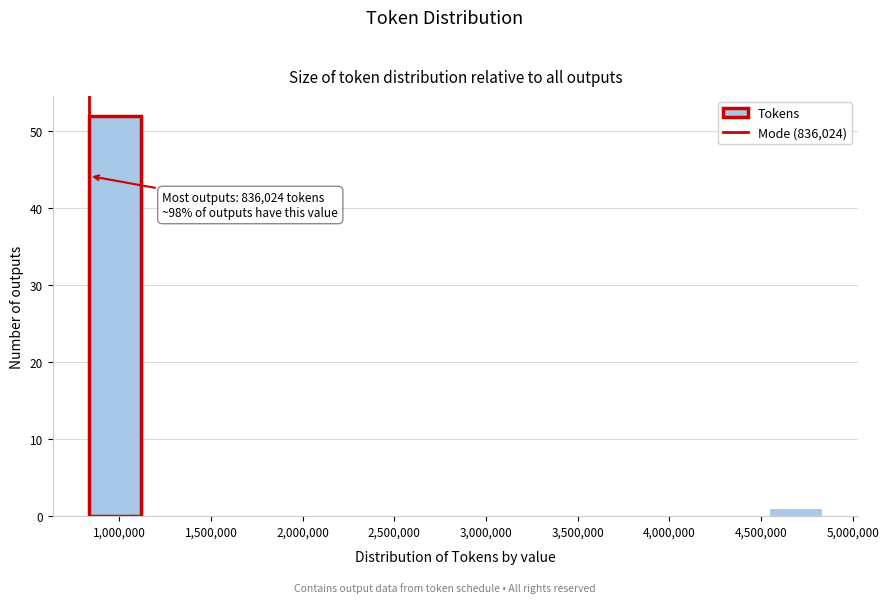

Over which range of the x-axis is the bar tallest?

850000 to 1100000